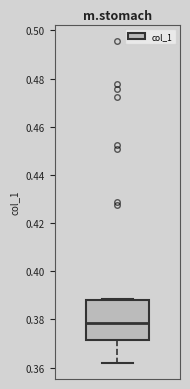

Where is the lower edge of the box on the y-axis? The values are not printed on the chart, so give them approximately, as read against the axis.

0.372